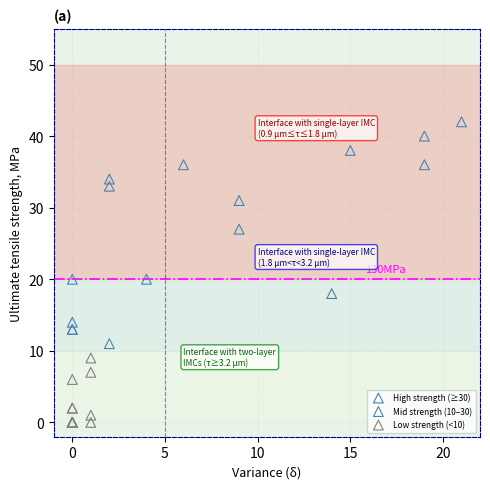

What are all the series names shown in the legend?

High strength (≥30), Mid strength (10–30), Low strength (<10)